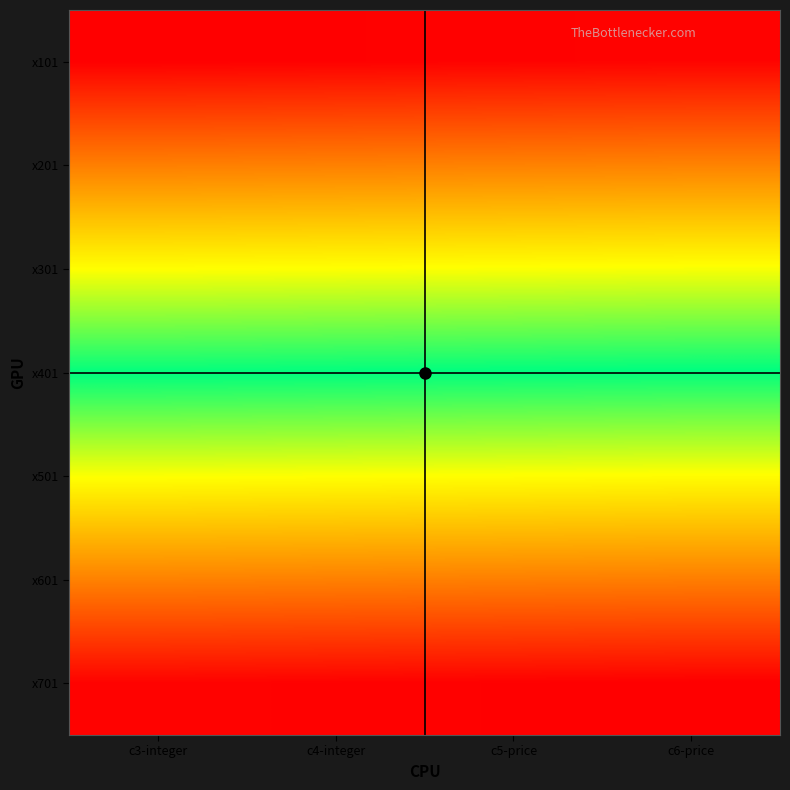

What is the spread (max minus min) of values at c5-price?

600